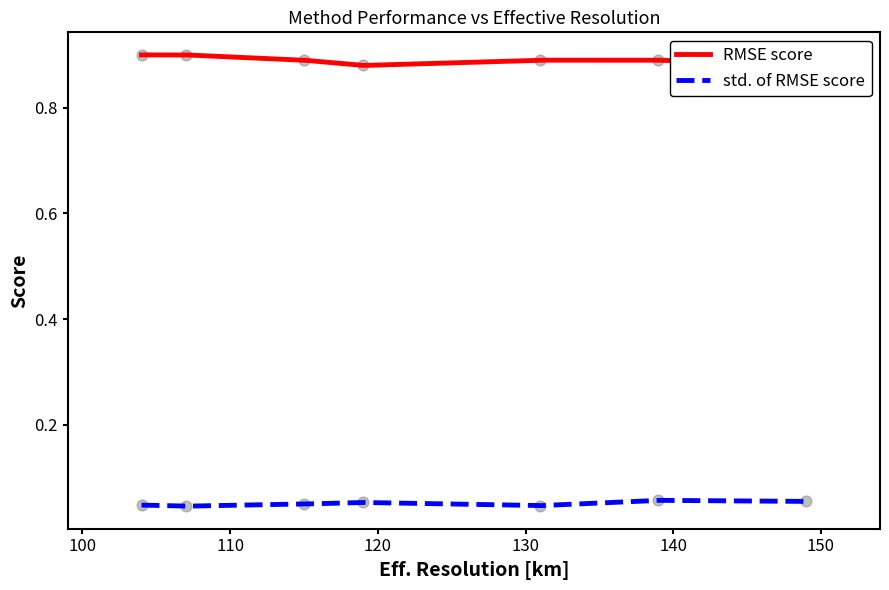

At how many categories does at least one series exceed 0?

7